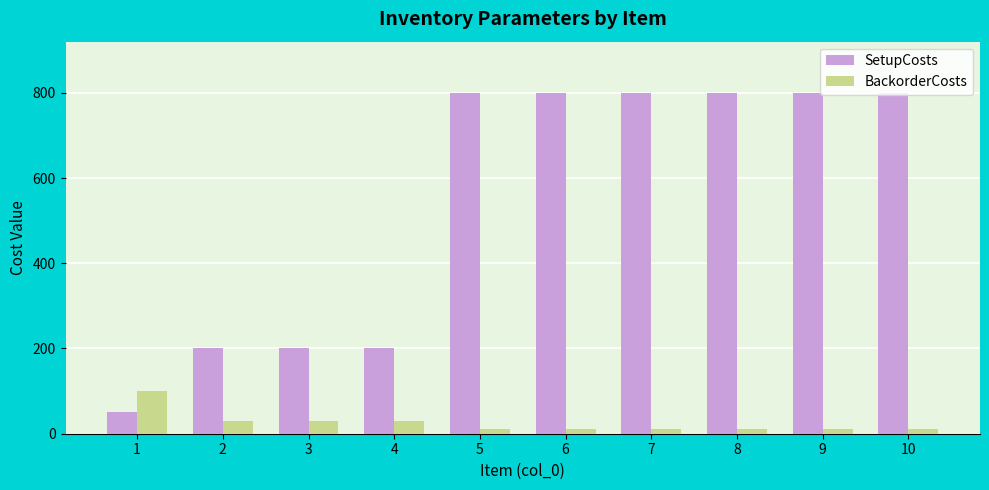

List the series in order of their overall mean, highest first.

SetupCosts, BackorderCosts